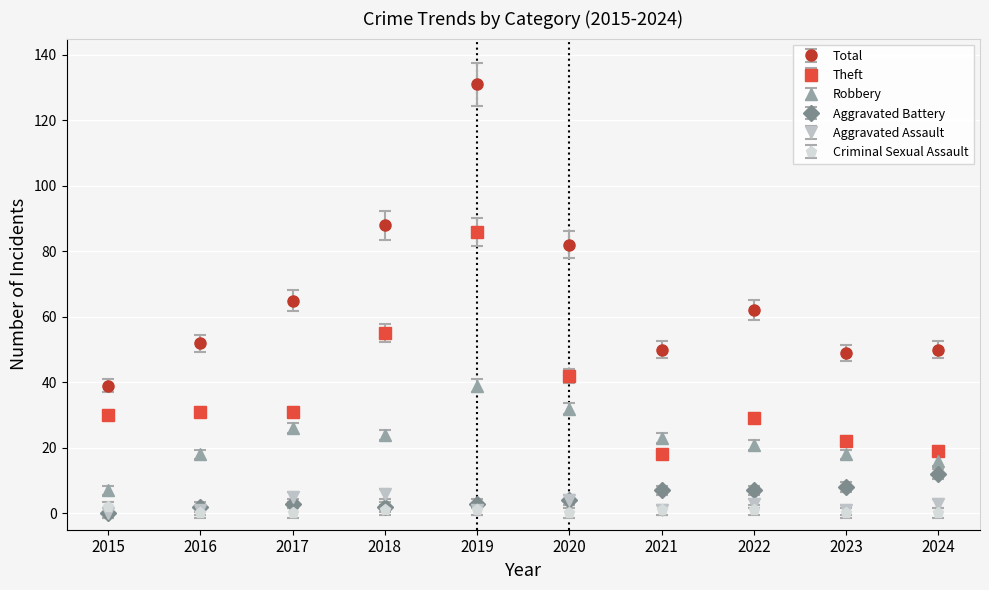

Which series changed the most between 2018 and 2023?

Total